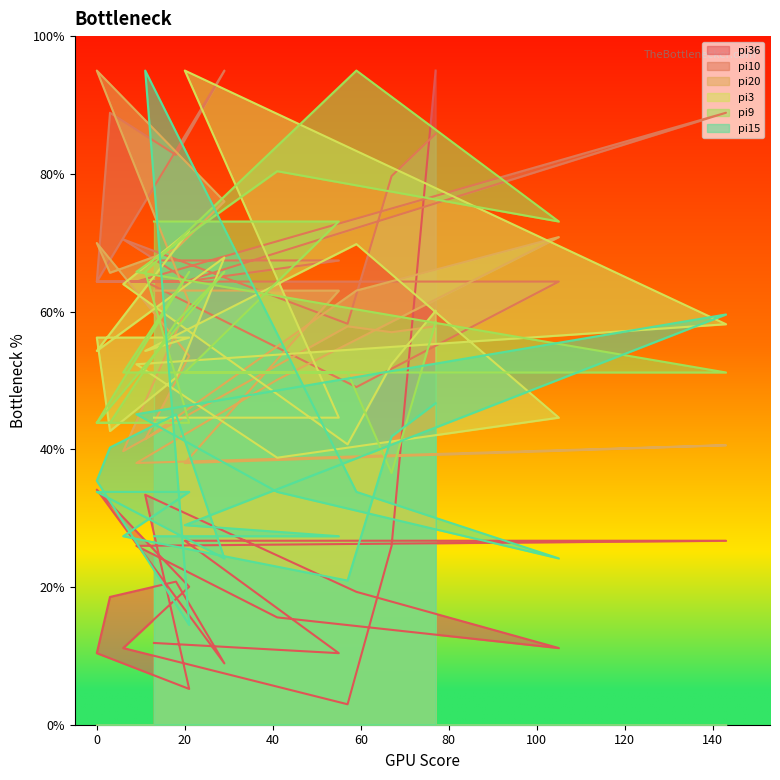

What is the sum of the pi9 values at i3 and i5?

116.9